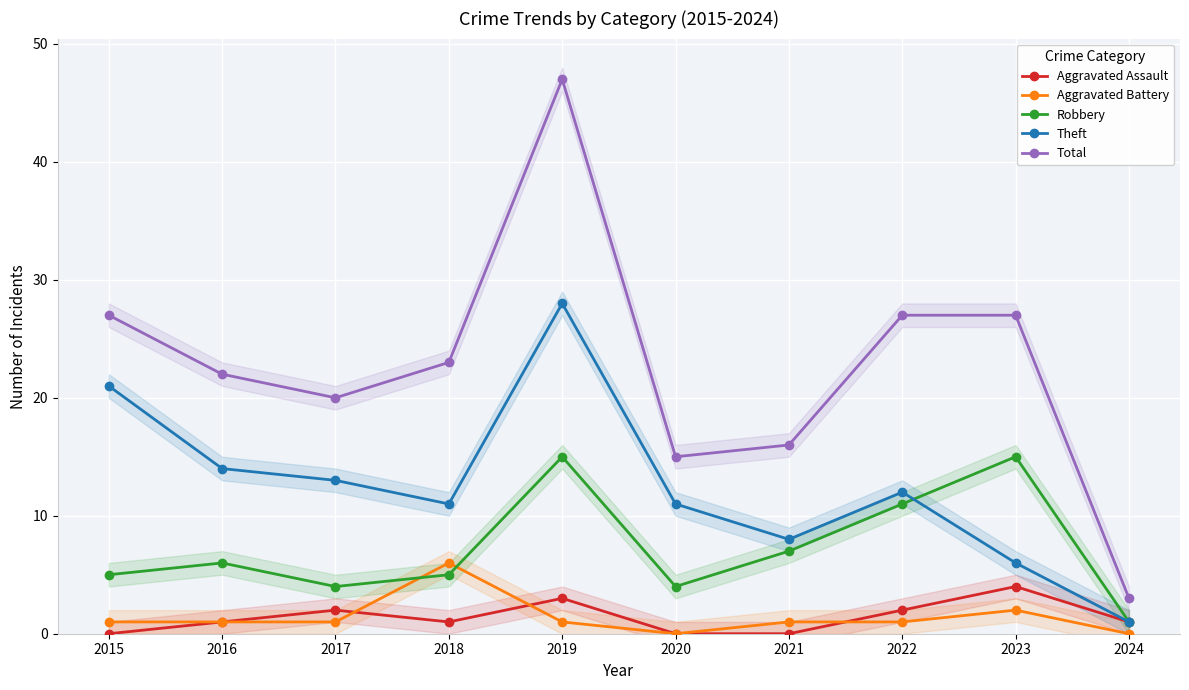

What is the value of the Aggravated Assault point at the 8th from the left?

2